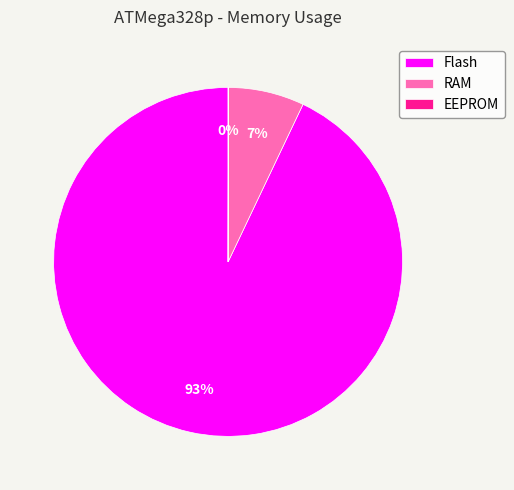

Which slice is the largest?

Flash